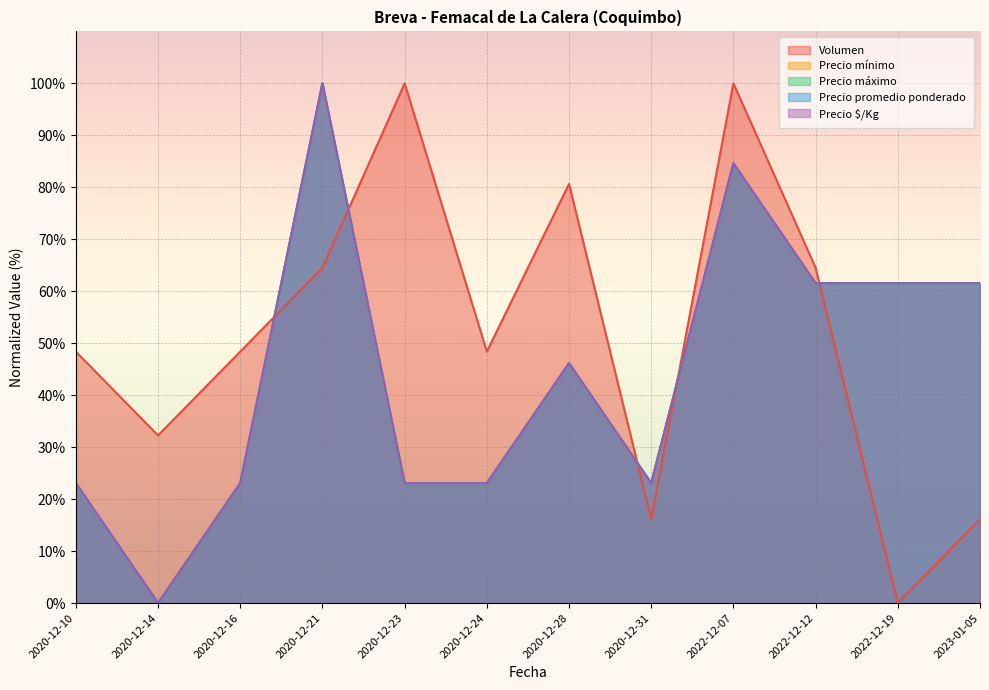

What is the maximum value shown in the chart?

100.0